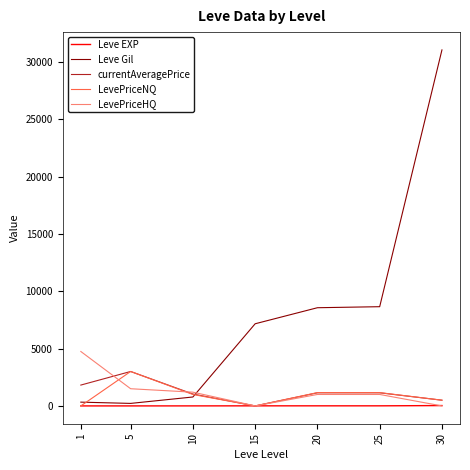

What is the difference between the Leve EXP values at 30 and 10?

28